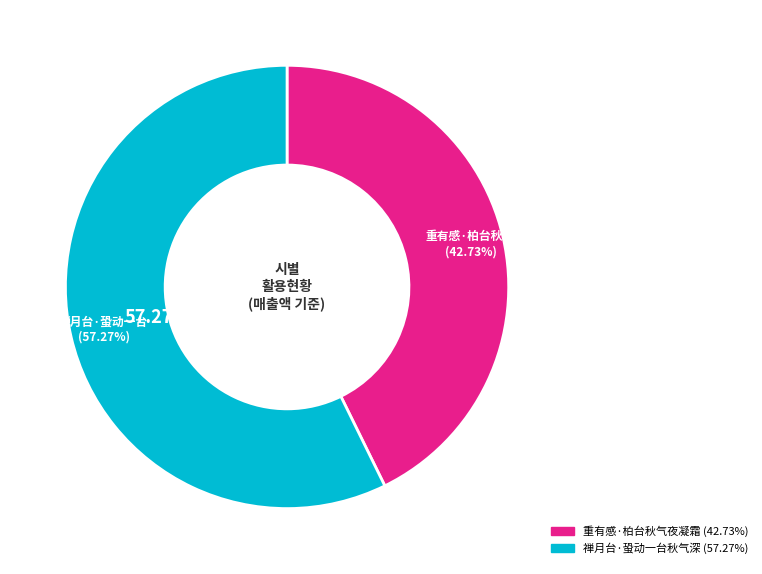

Which slice is the largest?

禅月台·蛩动一台秋气深